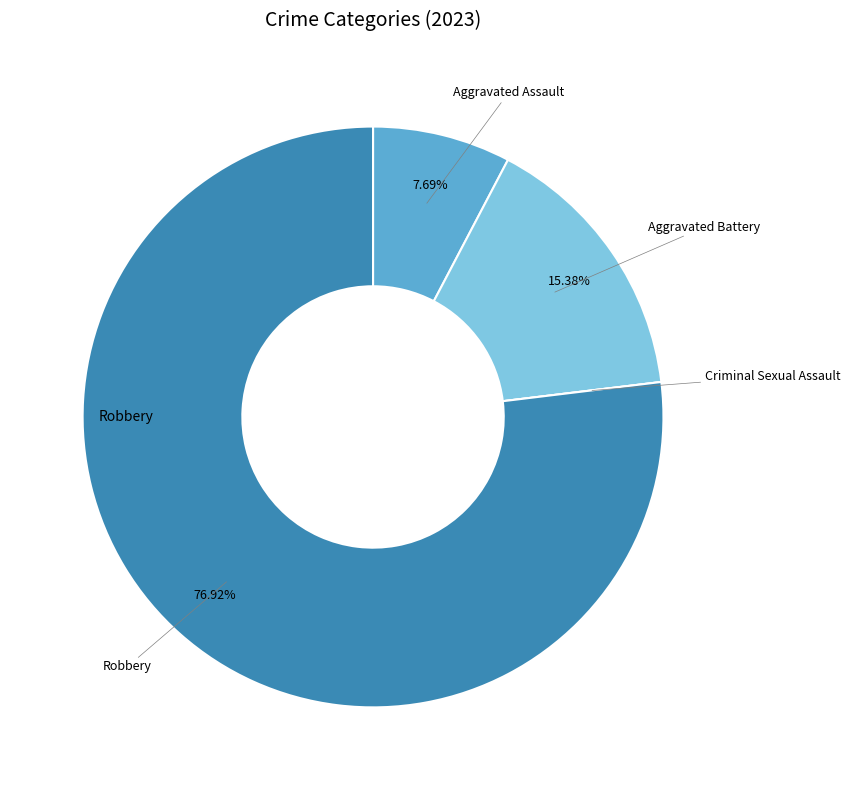

Is there any slice that represents more than half of the pie?

Yes